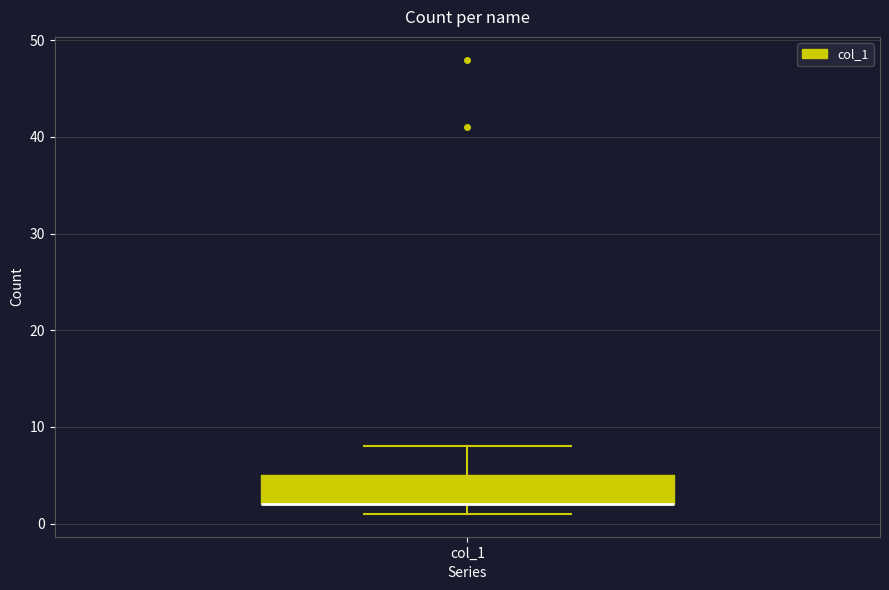

Where is the lower edge of the box for col_1 on the y-axis? The values are not printed on the chart, so give them approximately, as read against the axis.

2